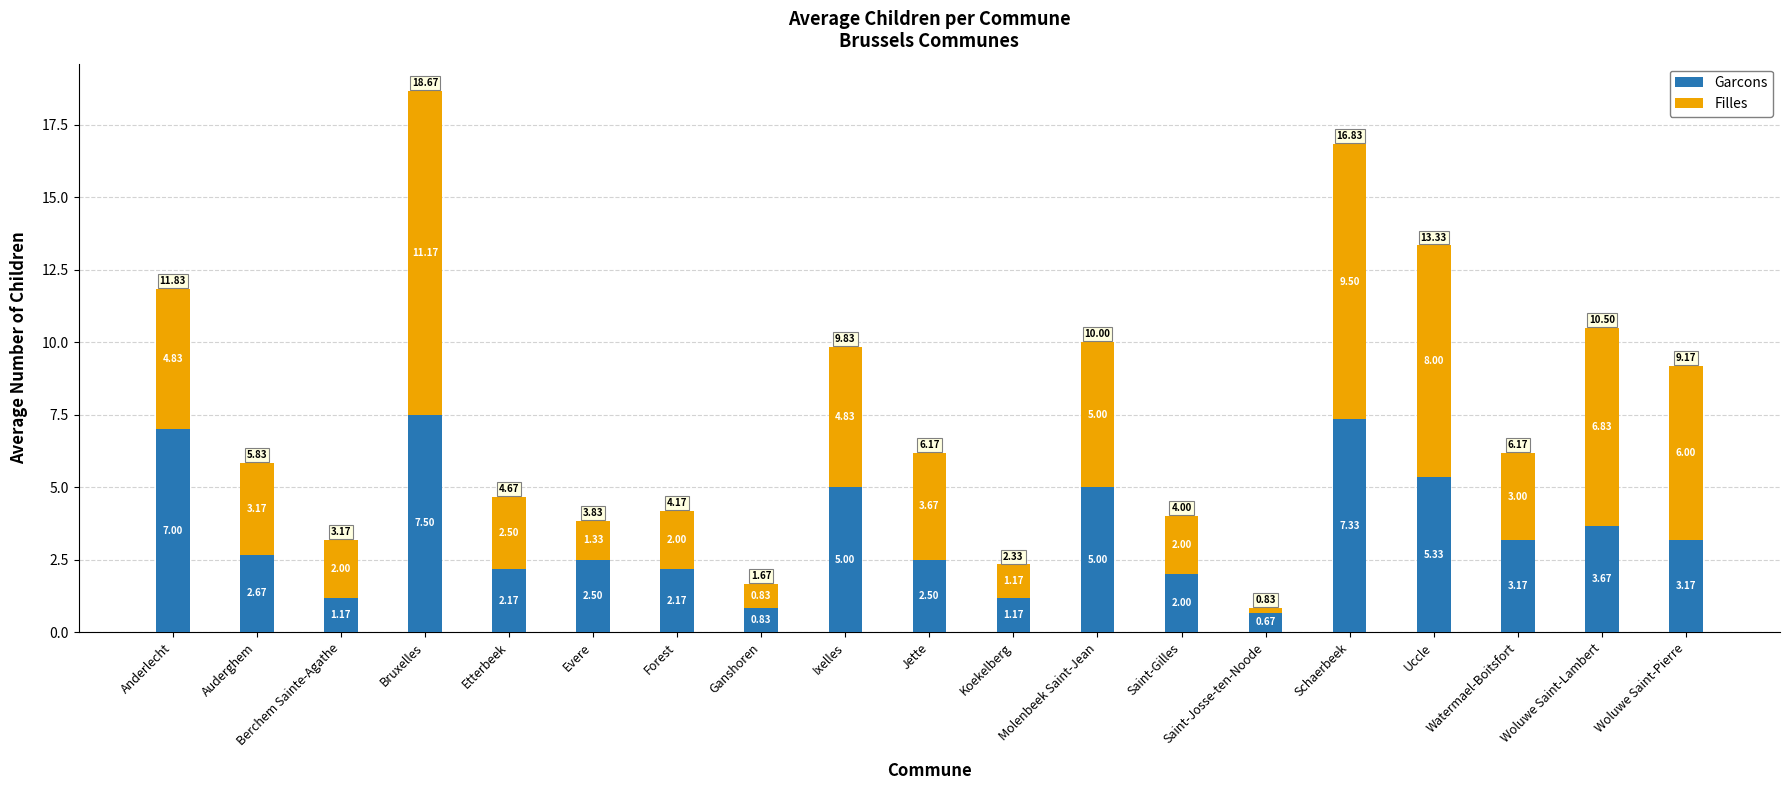

Which category has the lowest value in the Garcons series?

Saint-Josse-ten-Noode